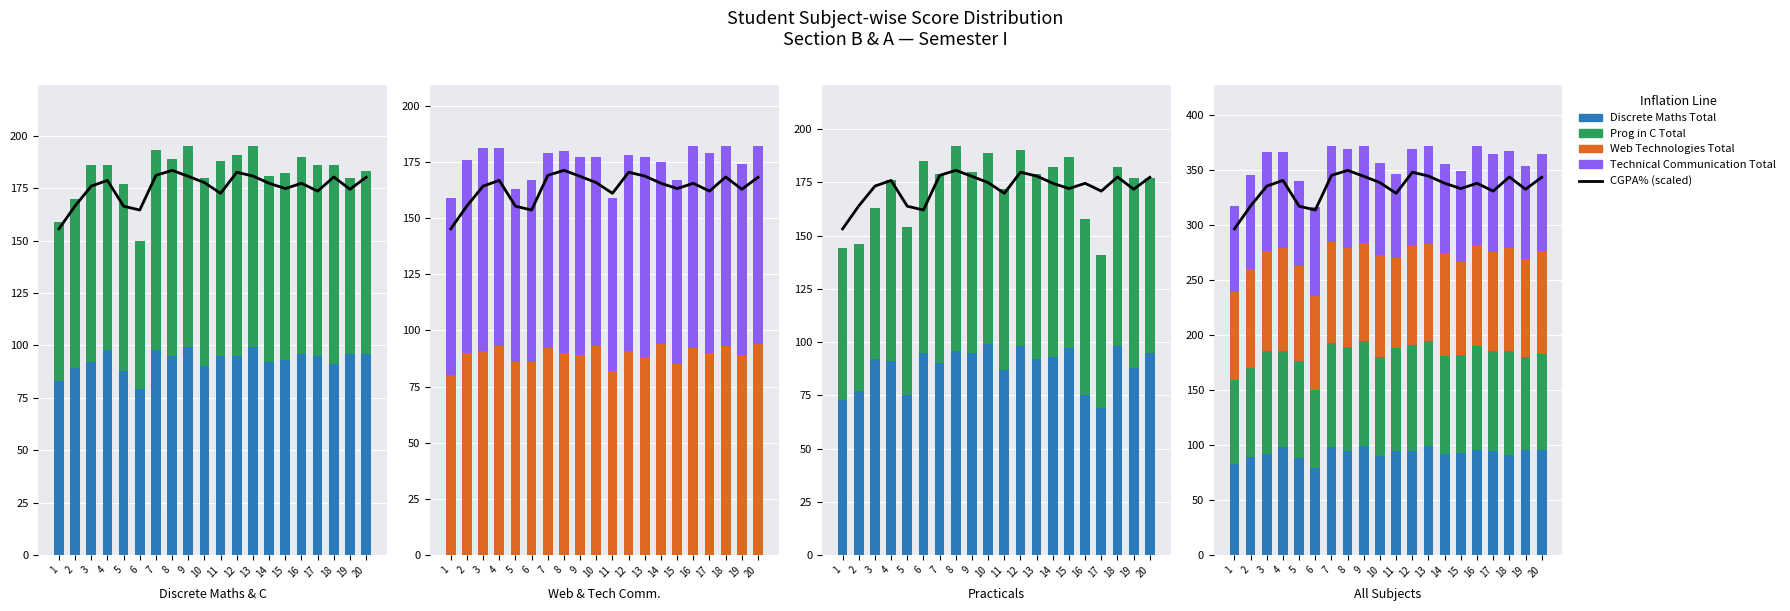

What is the difference between the maximum and minimum values in the Web Technologies Total series?

14